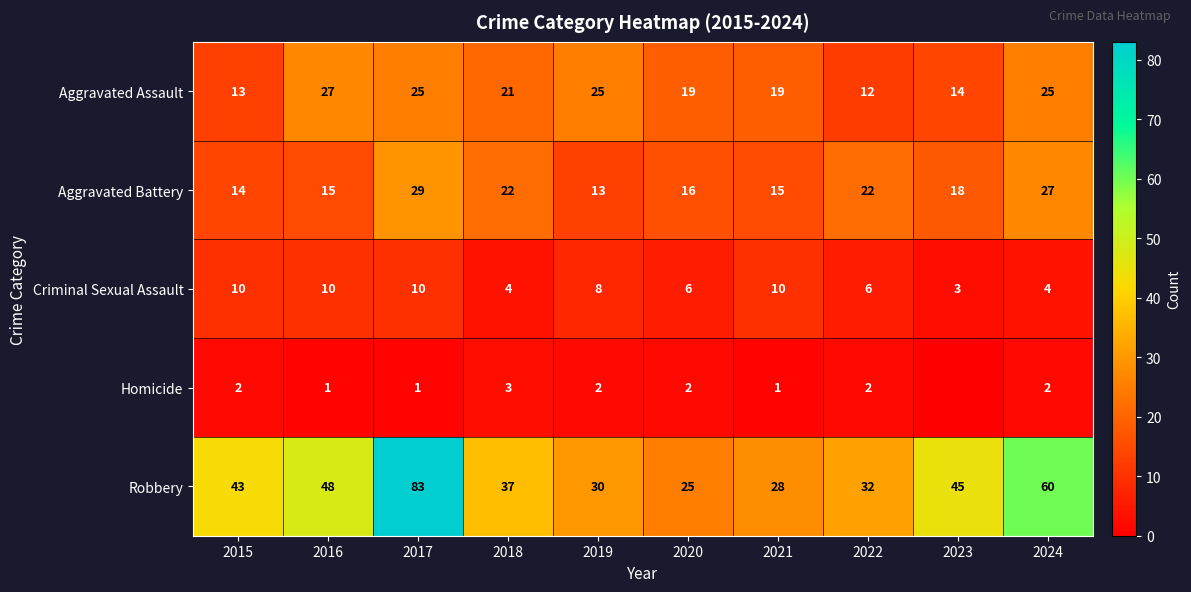

Between 2015 and 2017, which is larger?

2017